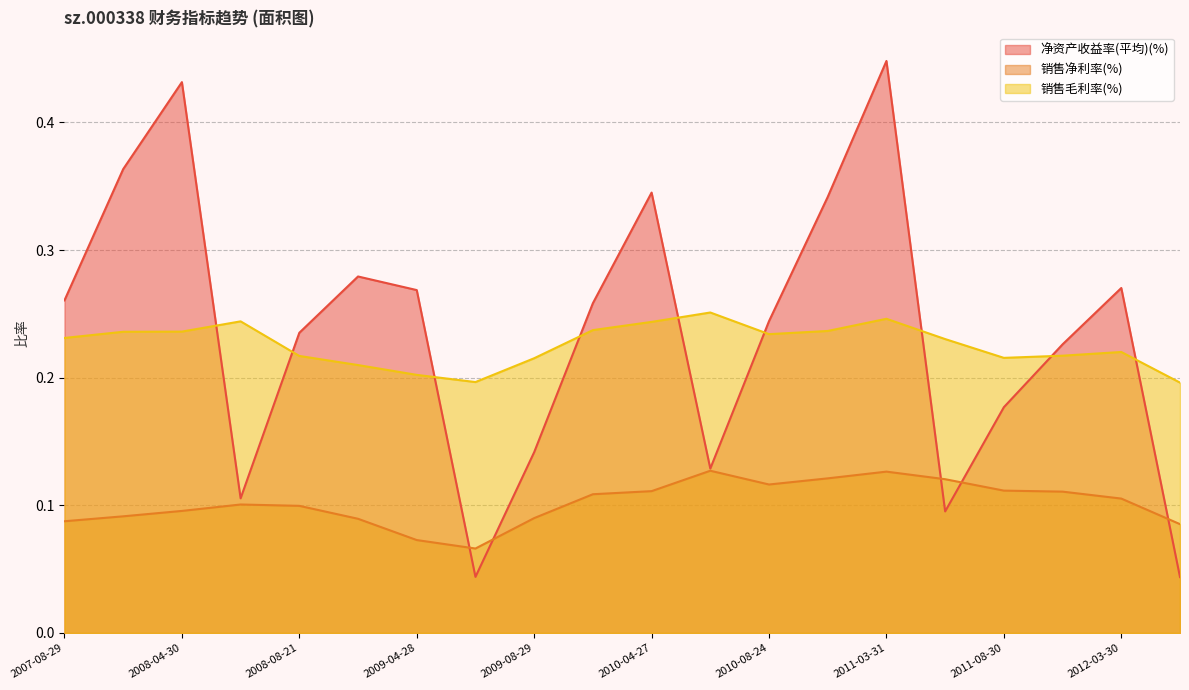

How many 销售毛利率(%) values are between 0 and 1?

20